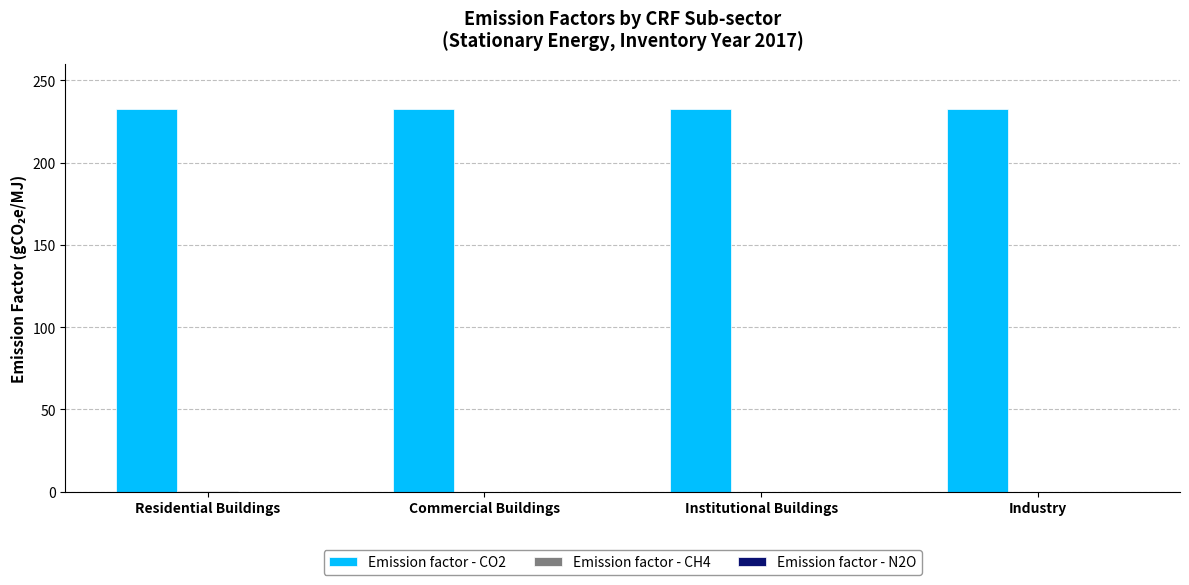

The value of Emission factor - CO2 at Industry is 232.8. True or false?

True